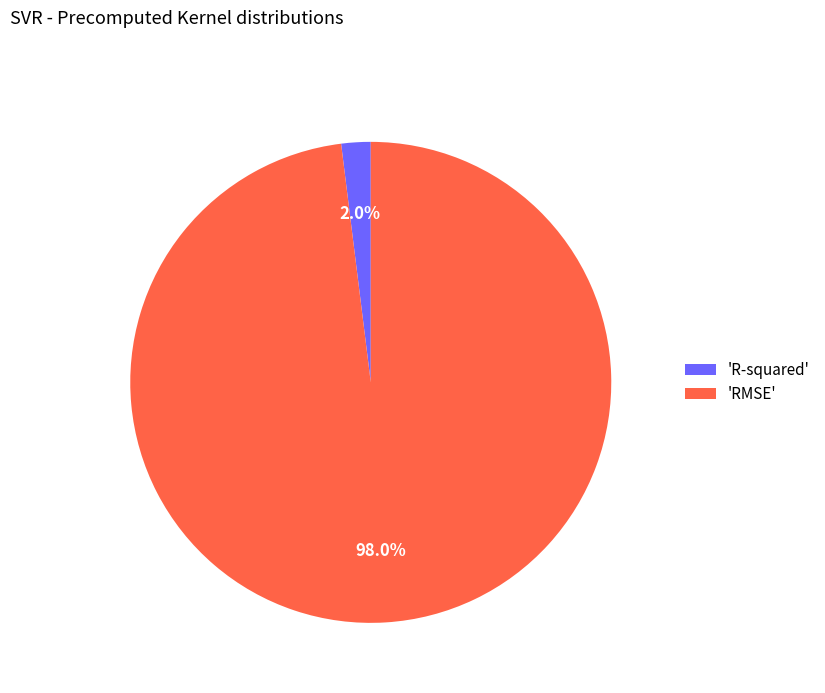

Which slice is the largest?

'RMSE'